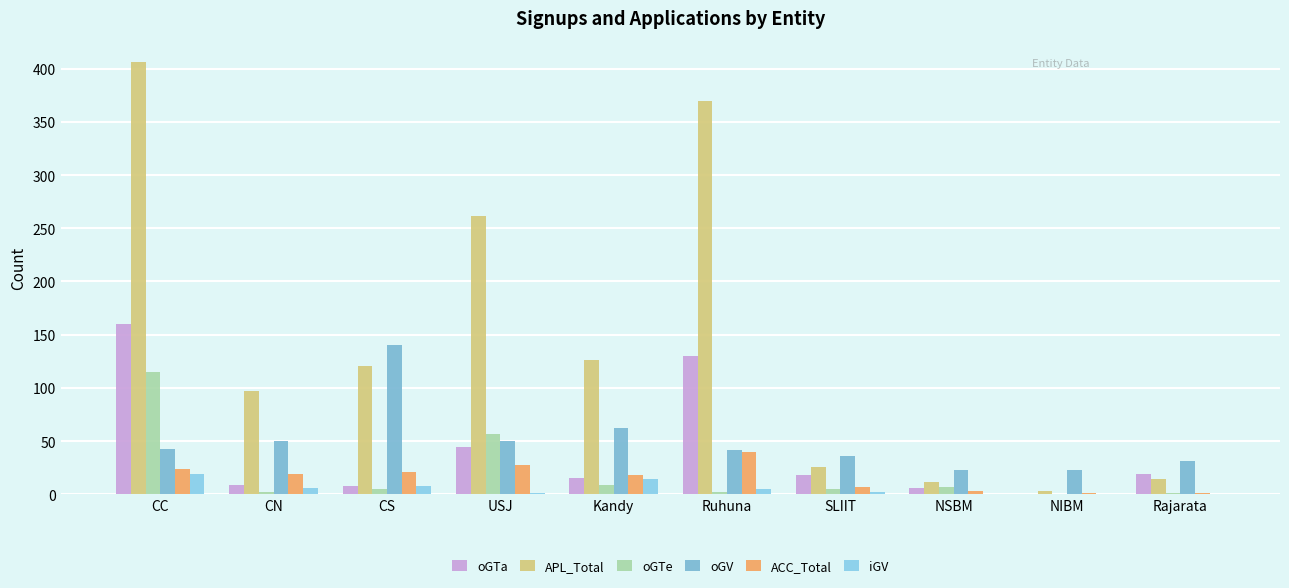

What is the total value across all series at Rajarata?

66